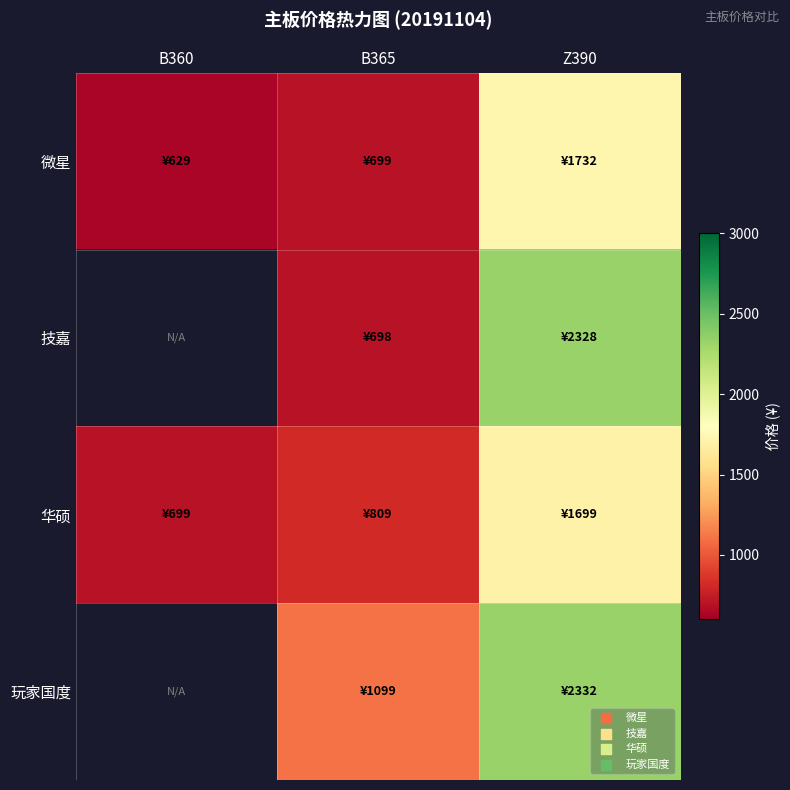

What is the difference between the 技嘉 values at B365 and Z390?

1630.0